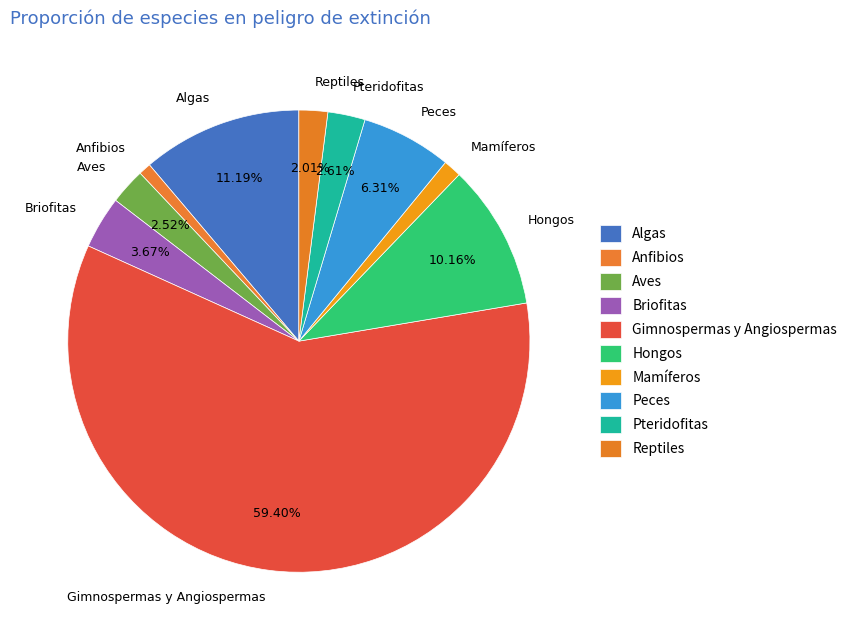

To the nearest percent, what percentage of the pie is Briofitas?

4%